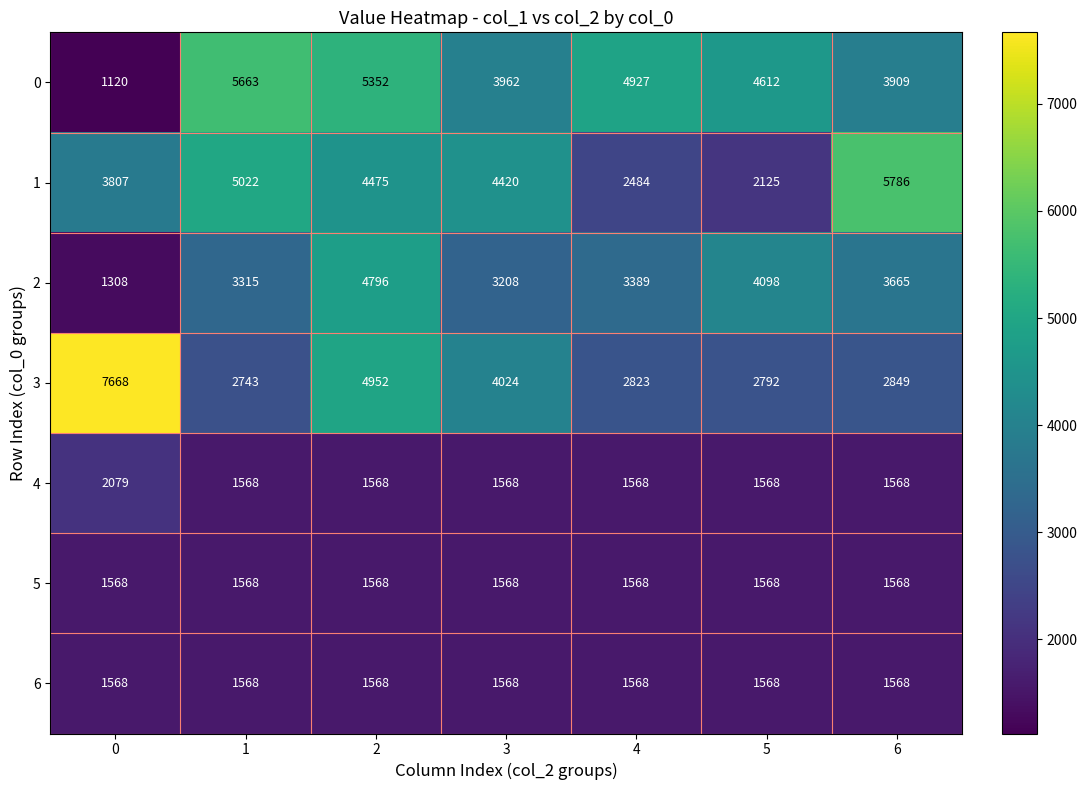

At how many categories does at least one series exceed 3956?

7